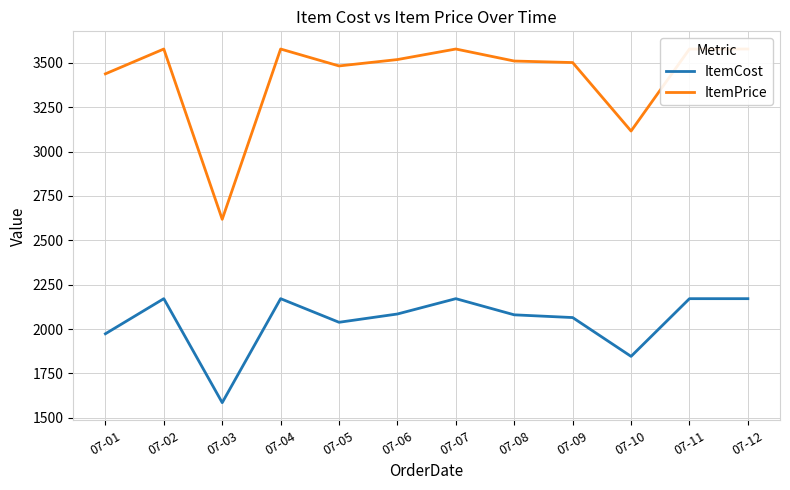

What are all the series names shown in the legend?

ItemCost, ItemPrice